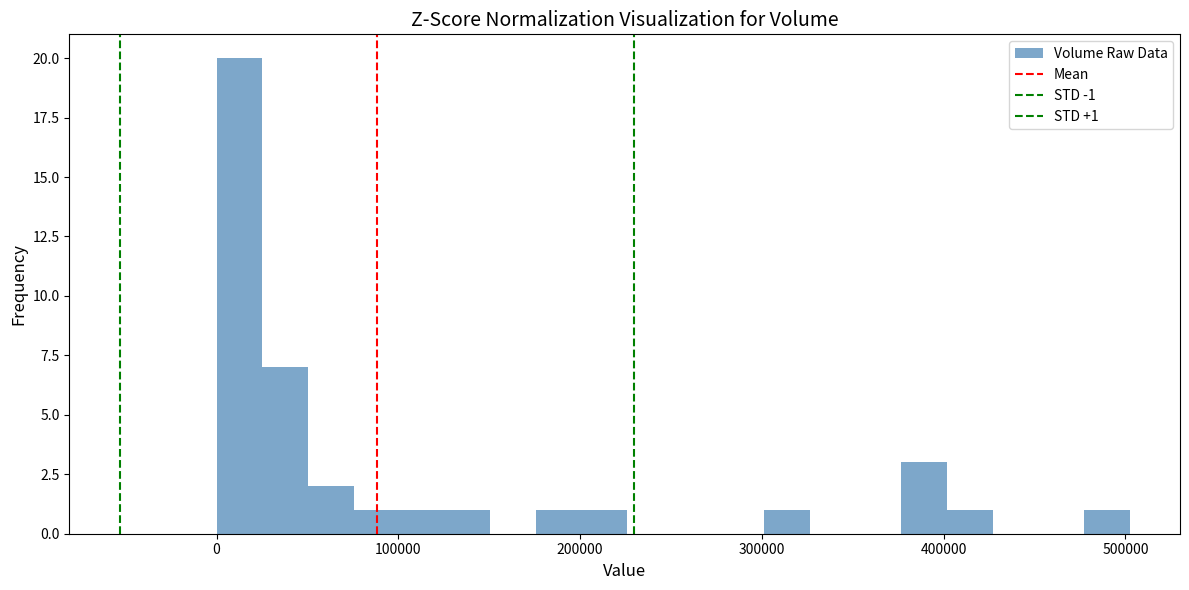

Read against the x-axis, roughly where is the centre of the tallest bar?

10000